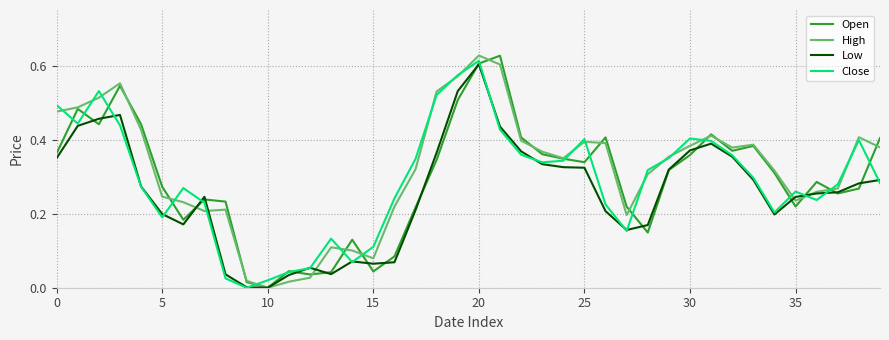

What is the maximum value shown in the chart?

0.6